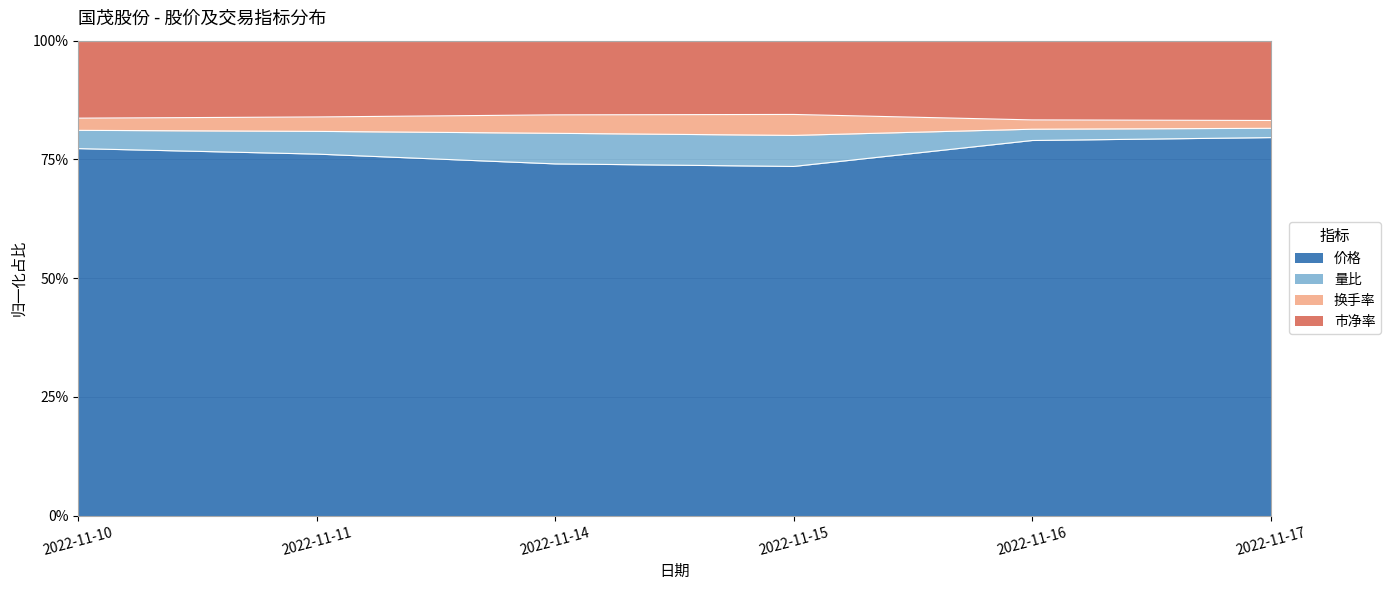

What is the total value across all series at 2022-11-16?

1.6